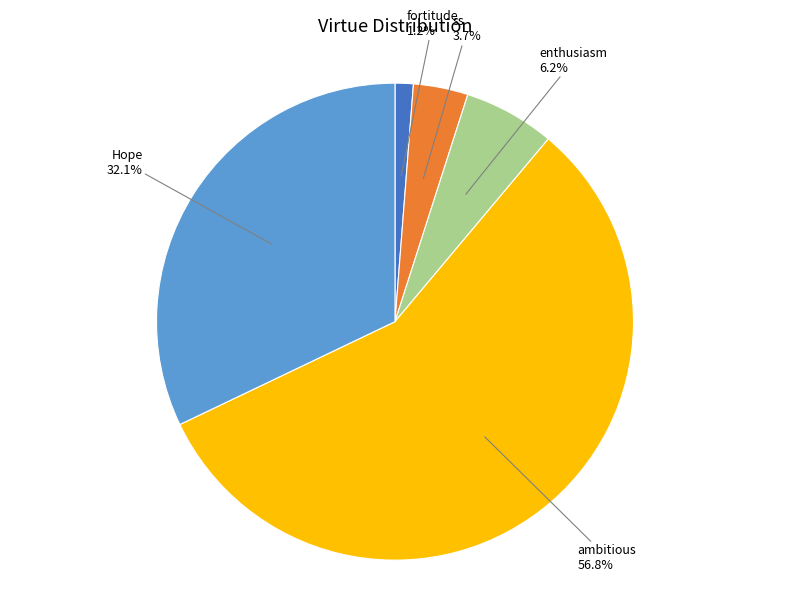

Is there a majority slice in this chart?

Yes